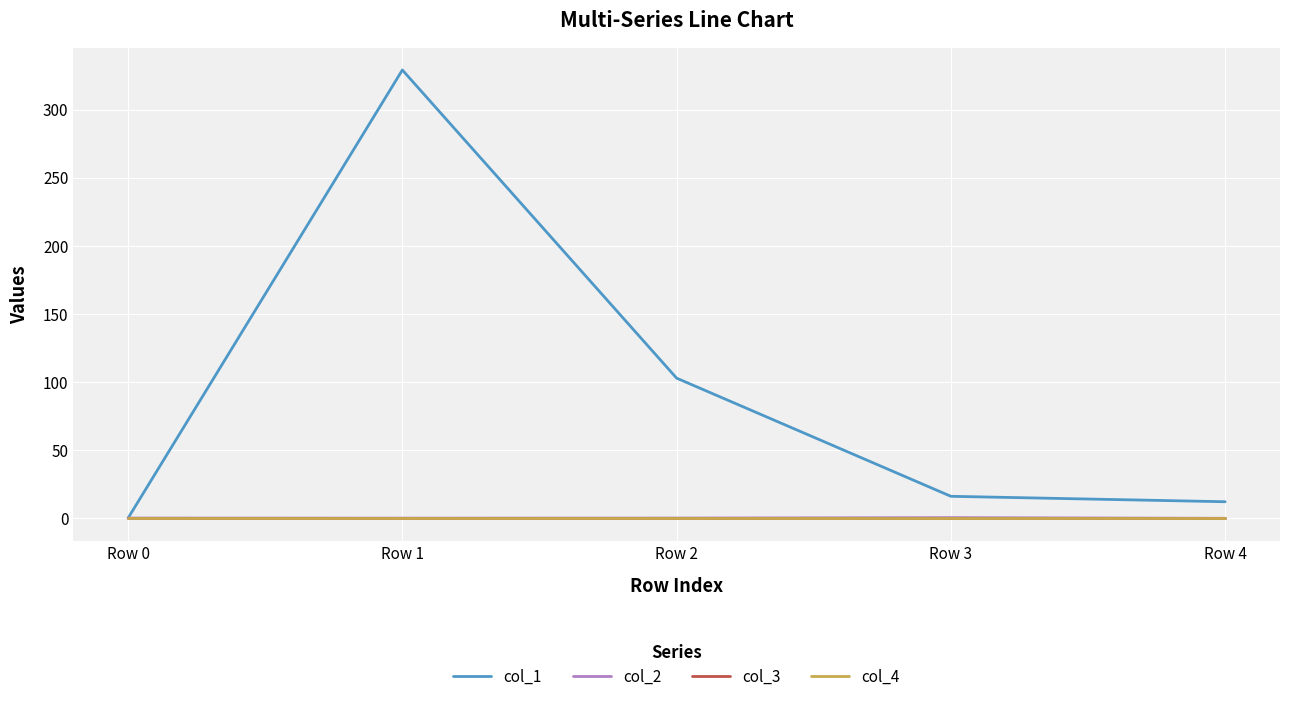

Is this an area chart (filled region under the line)?

No